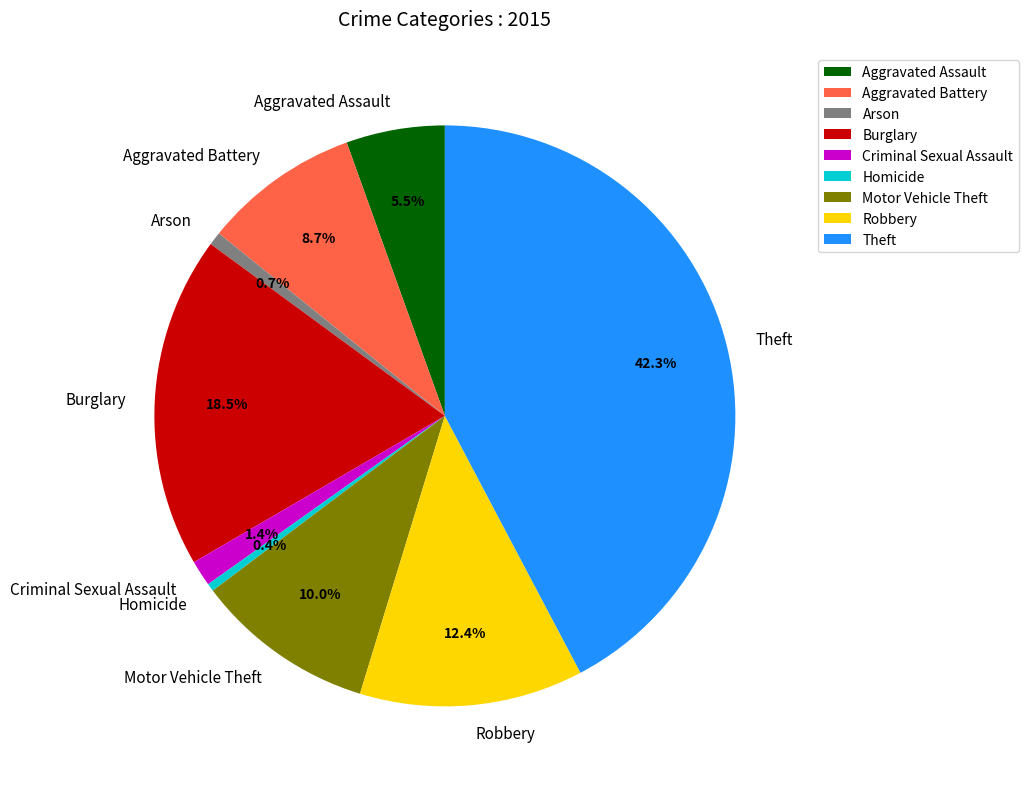

Is there any slice that represents more than half of the pie?

No